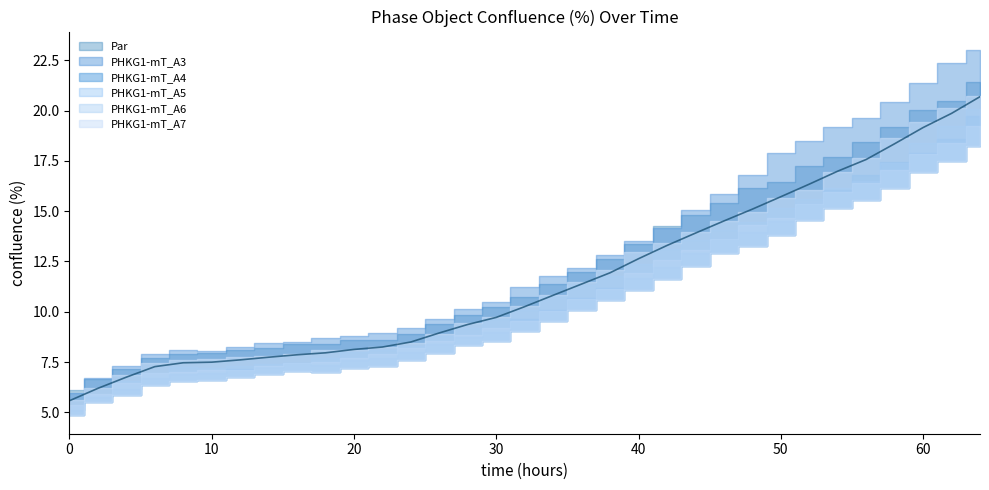

In PHKG1-mT_A4, how many points are higher than both neighbors (excluding endpoints)?

1